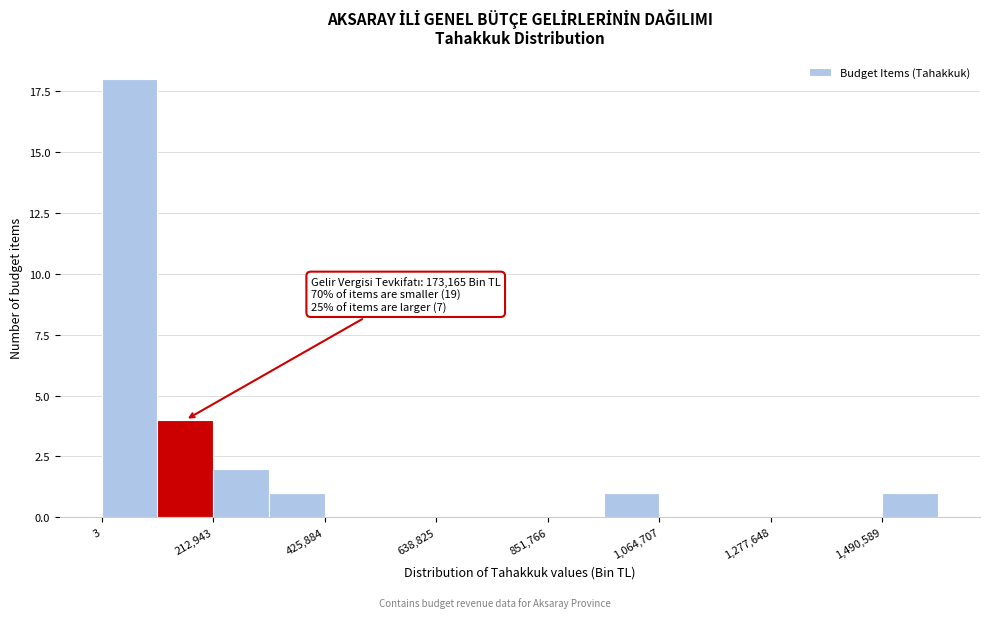

Read against the x-axis, roughly where is the centre of the tallest bar?

50000